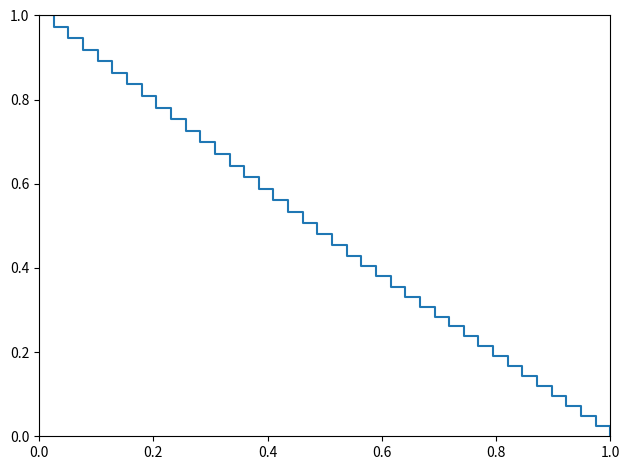

True or false: the data has more than 0 interior local peaks.

False